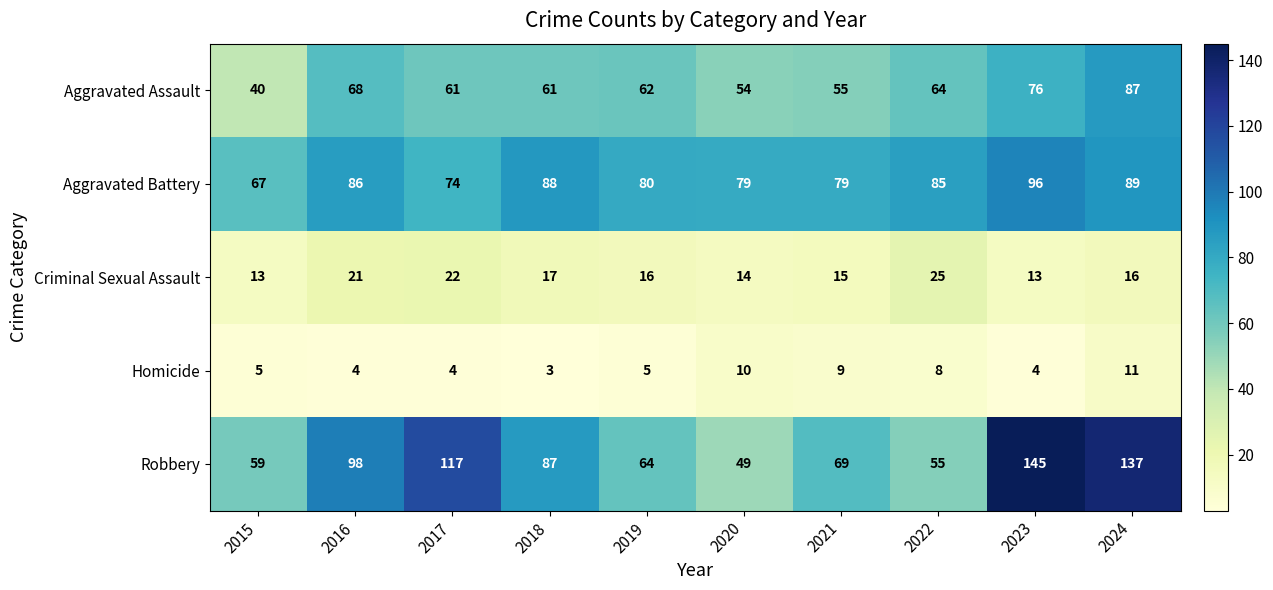

Which label corresponds to the smallest value in the chart?

2018